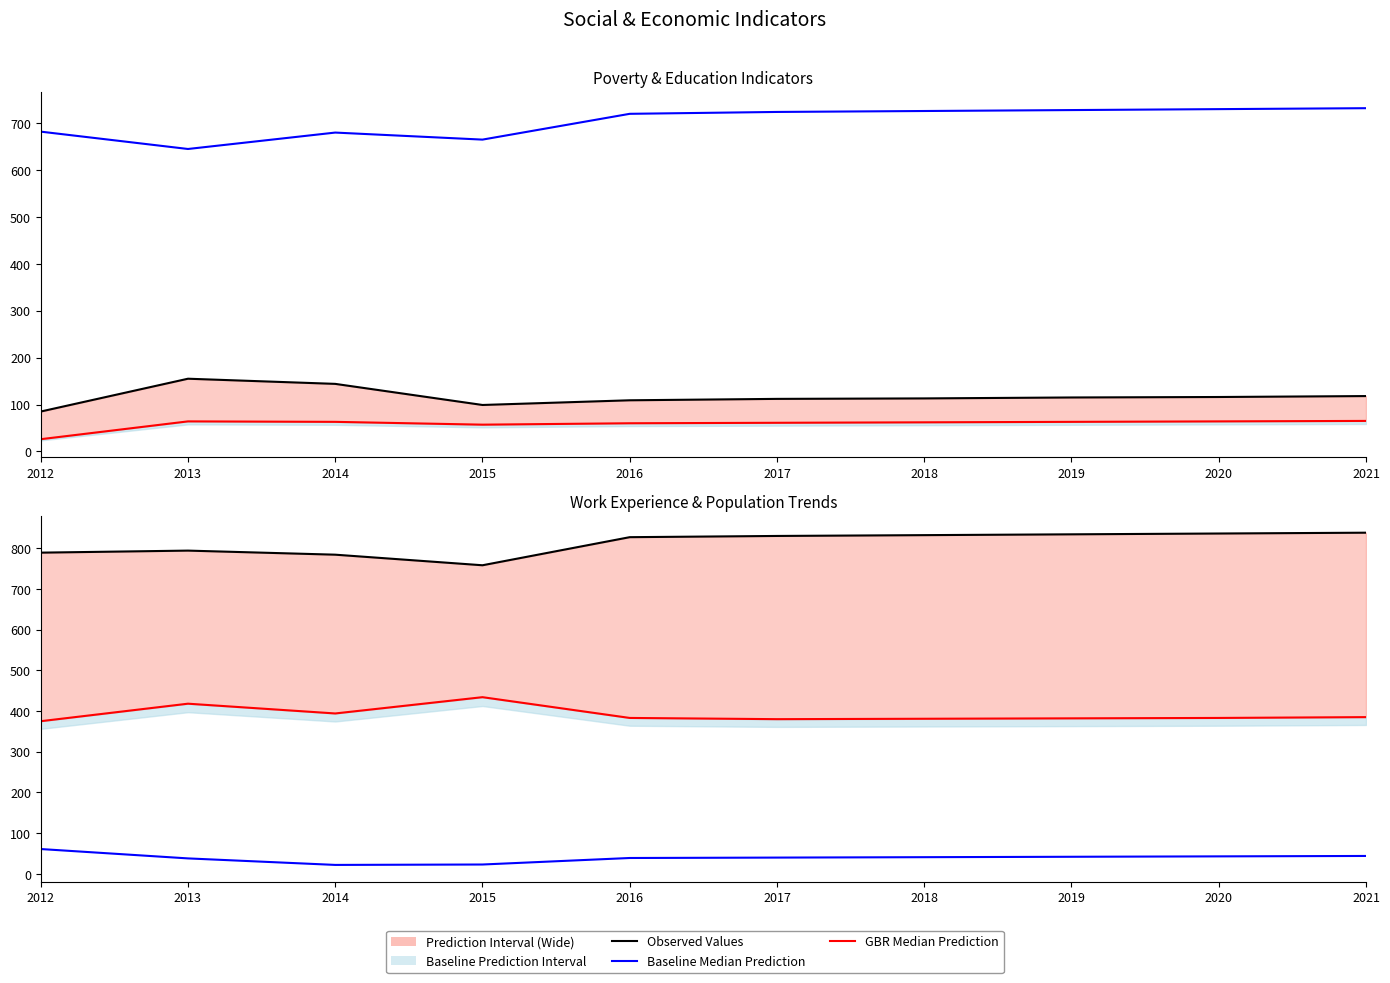

The Working_Fulltime (Median) series shows 22 at 2014. True or false?

True